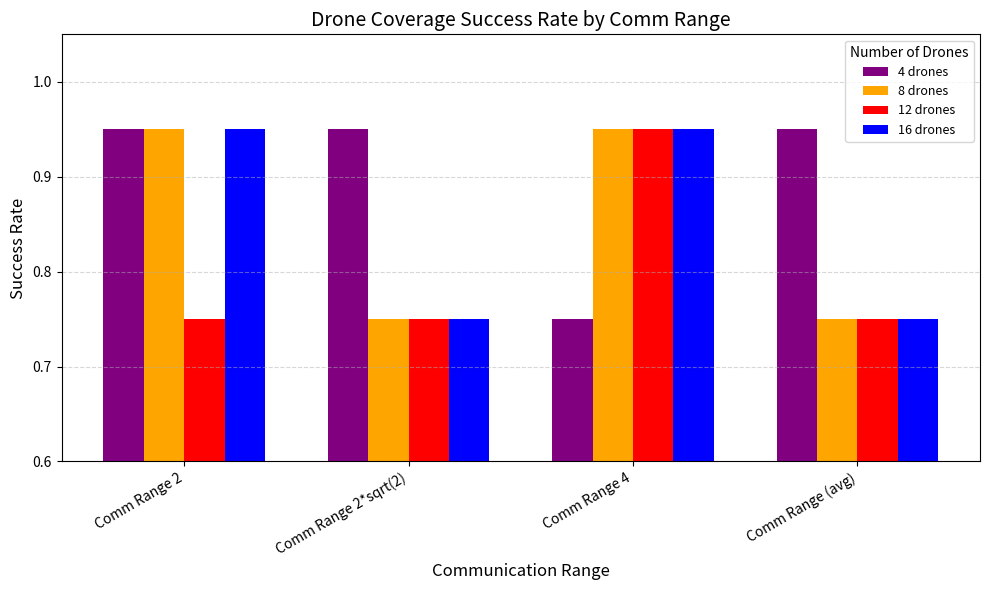

What is the total value across all series at Comm Range (avg)?

3.2